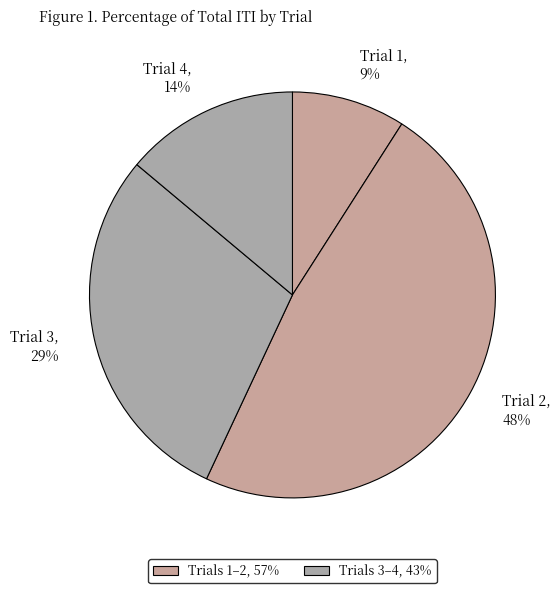

Rank the categories by value from lowest to highest.

Trial 1, Trial 4, Trial 3, Trial 2